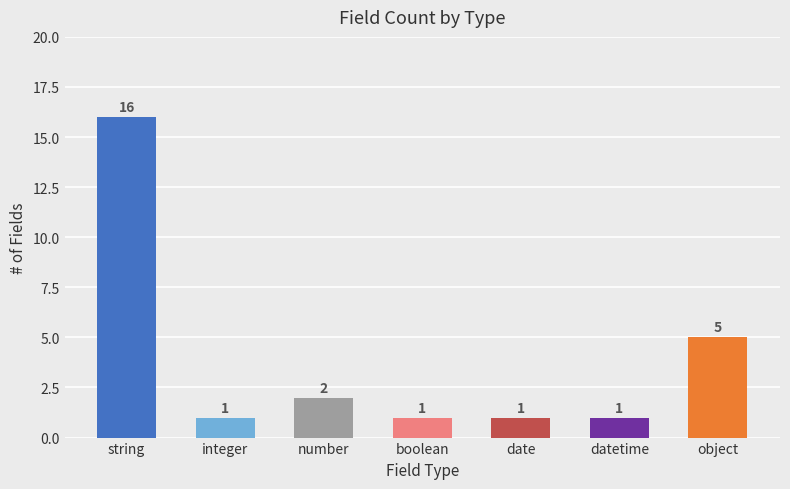

What is the label of the 6th bar from the right?

integer